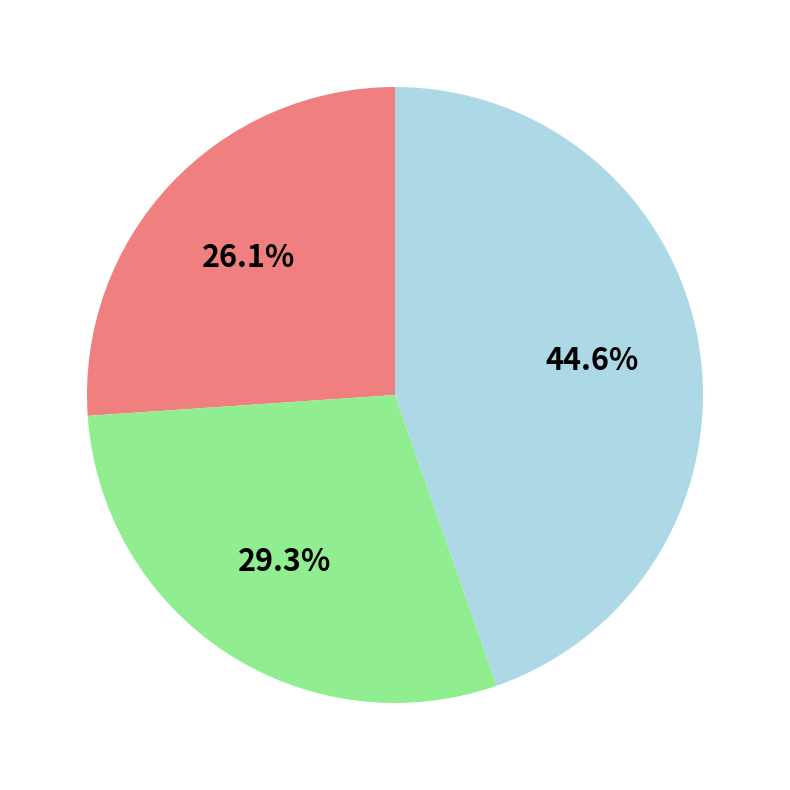

Is there any slice that represents more than half of the pie?

No